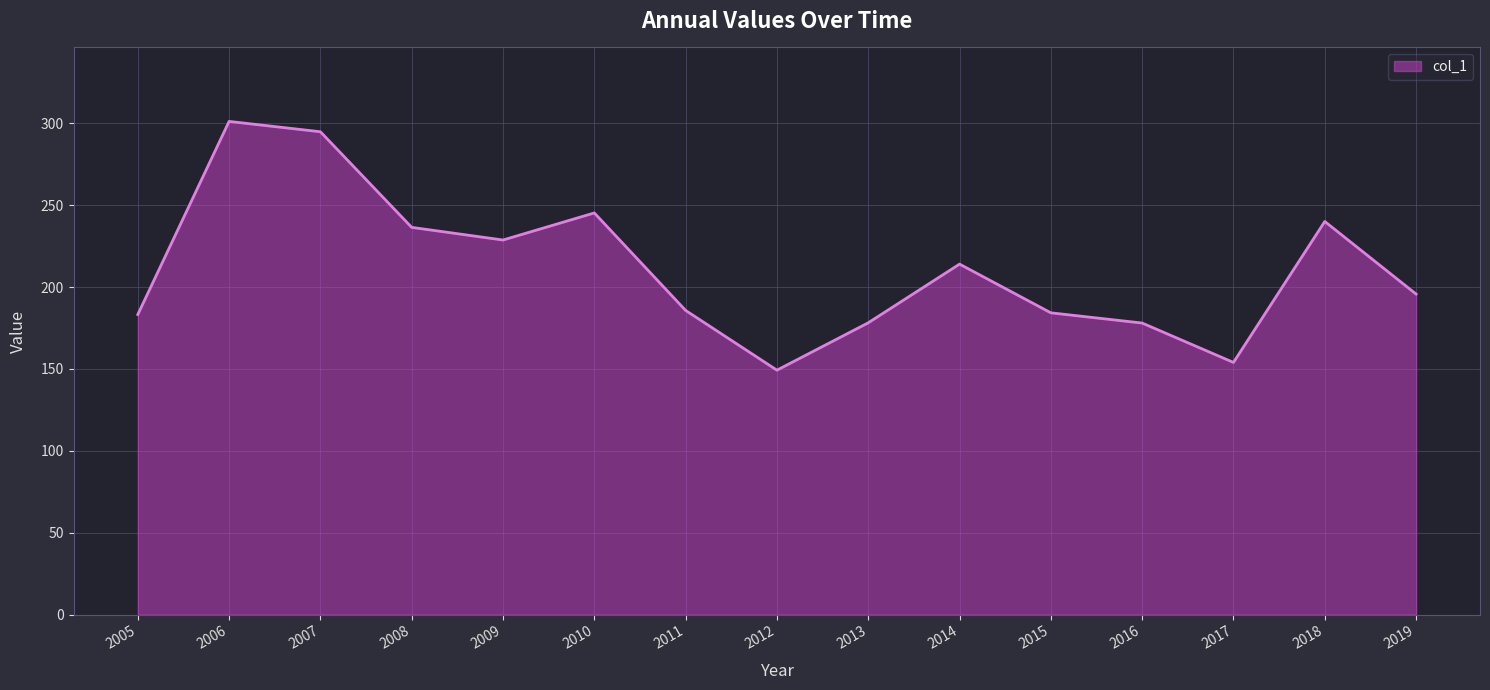

True or false: the data shows 155.6 at 2006.

False